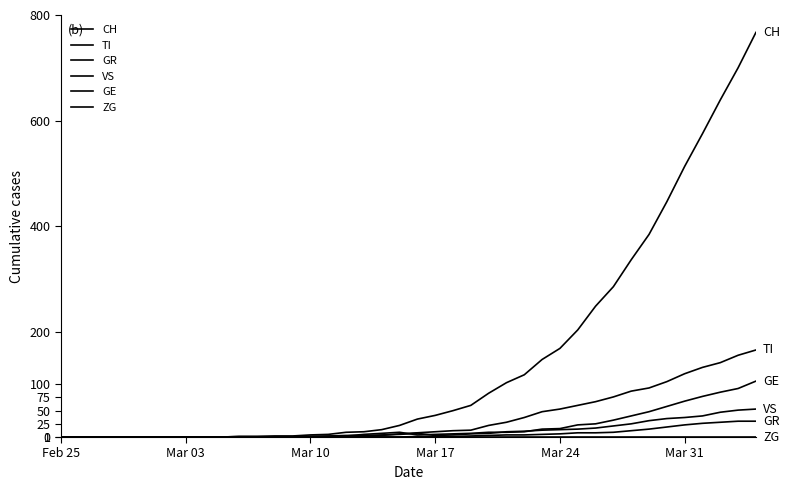

What is the average value of the GE series?

19